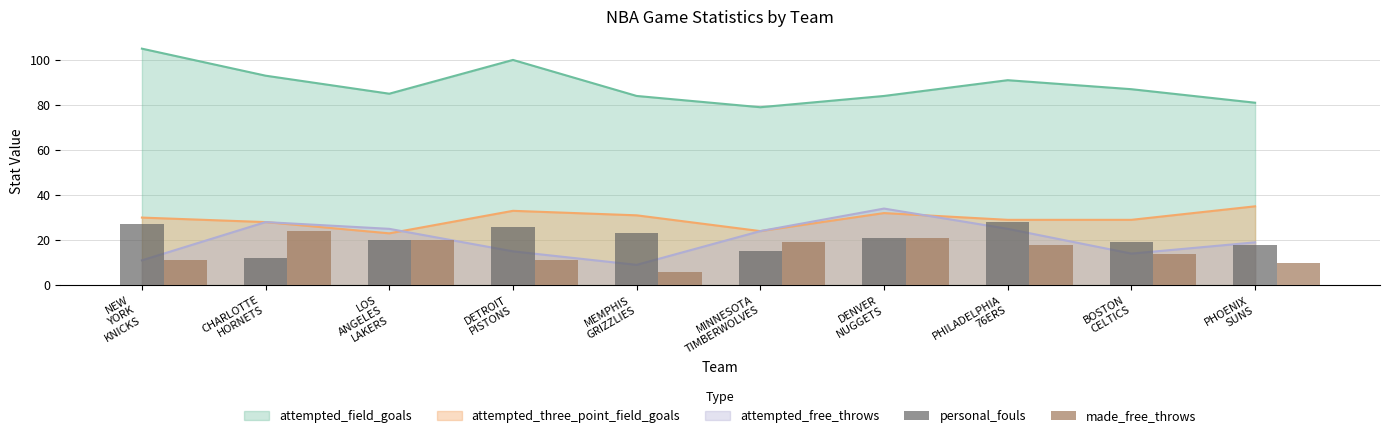

What is the label of the 1st bar from the right?

PHOENIX
SUNS